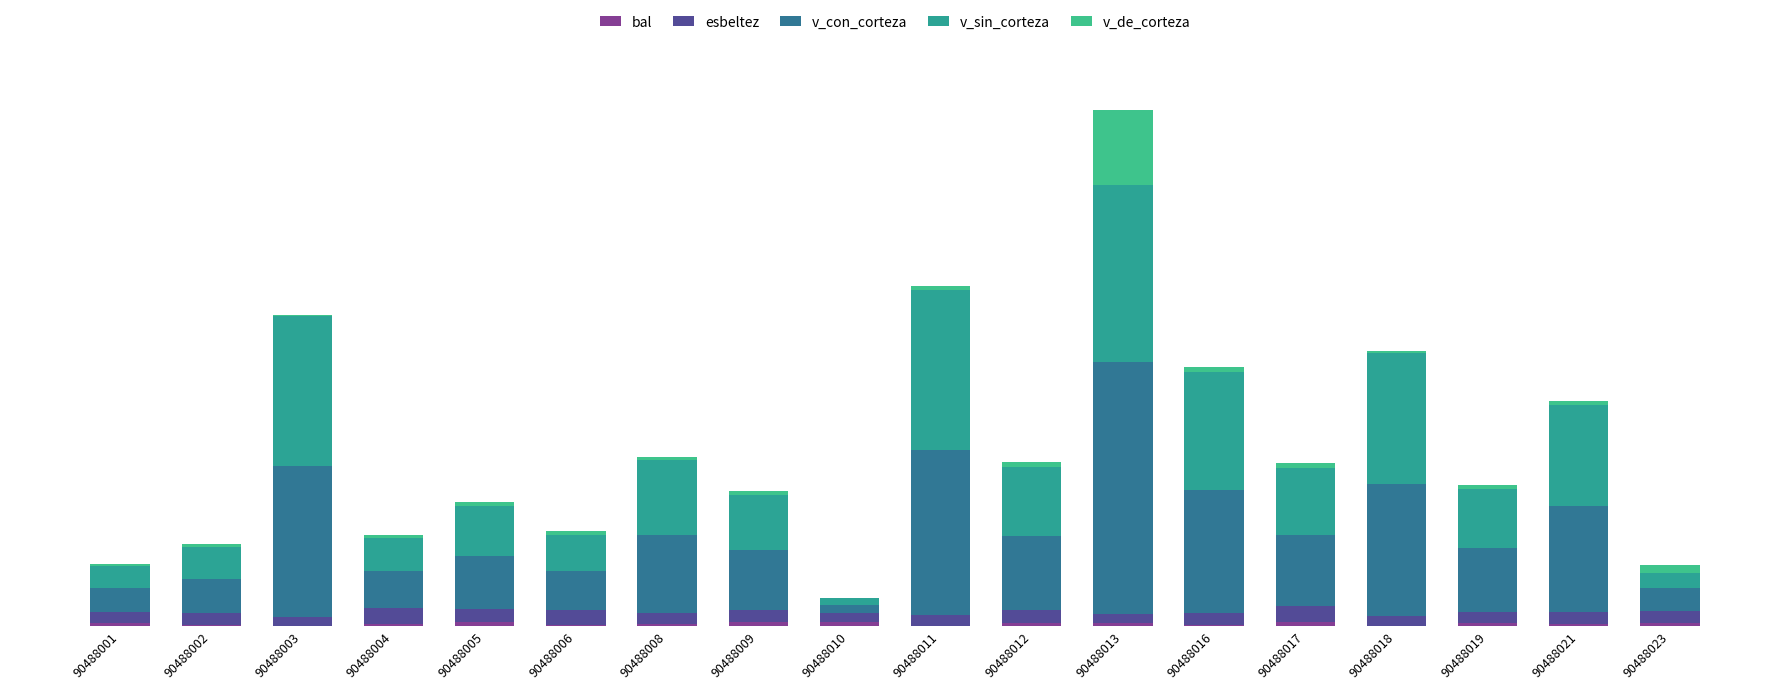

What is the total value across all series at 90488013?

1737.9